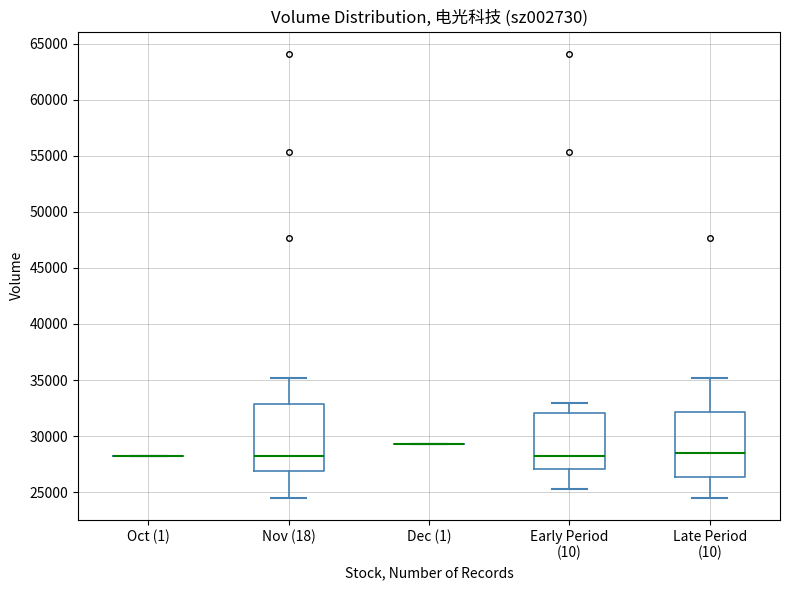

Reading left to right, transcribe this box plot: for each box, give where its median line is, the range the box spans, and where its two whiskers end, as read against the y-axis. The values are not printed on the chart, so give them approximately, as read against the axis.

Oct (1): box collapsed to a line at 28500, whiskers 28500 to 28500
Nov (18): median 28000, box 27000 to 33000, whiskers 24500 to 35000
Dec (1): box collapsed to a line at 29500, whiskers 29500 to 29500
Early Period (10): median 28000, box 27000 to 32000, whiskers 25500 to 33000
Late Period (10): median 28500, box 26500 to 32000, whiskers 24500 to 35000